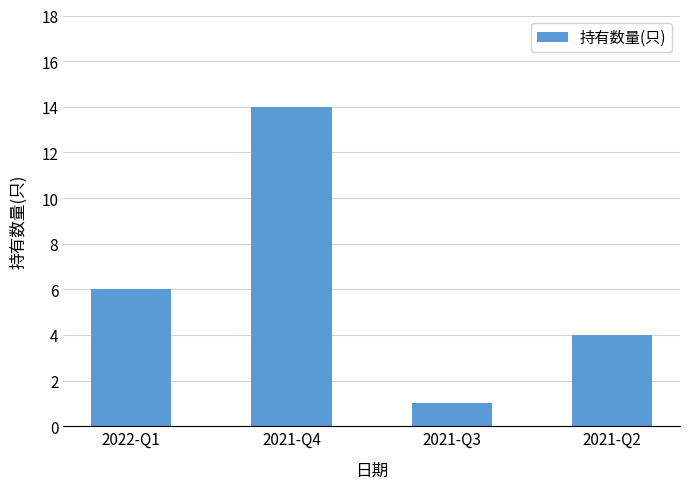

Where is the data nearest to the value 7?

2022-Q1